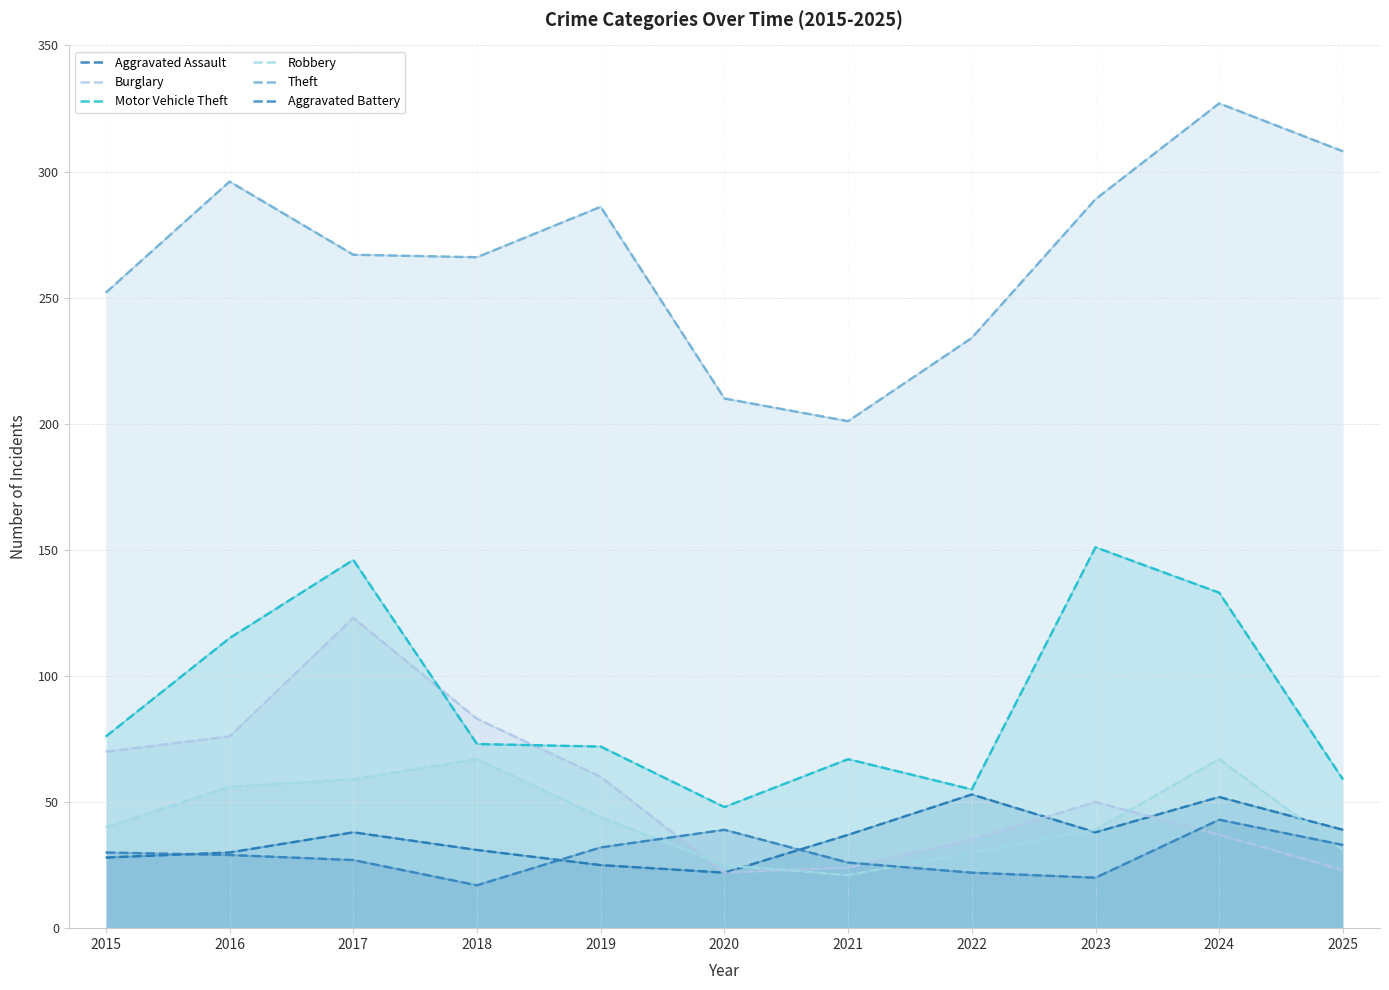

True or false: Aggravated Battery has a value of 20 at 2023.

True